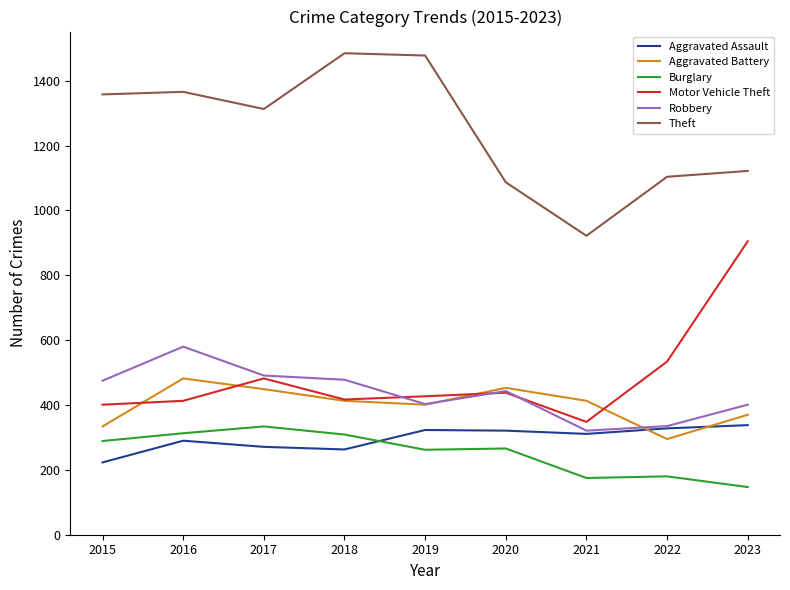

Is the value of Theft at 2021 greater than the value of Burglary at 2018?

Yes